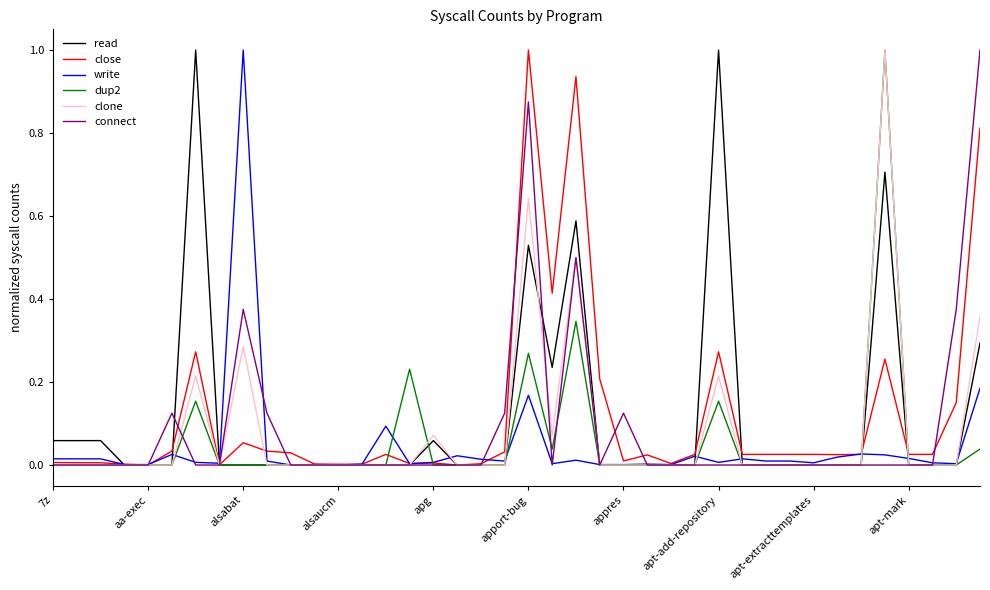

Which series has the largest total across all categories?

close